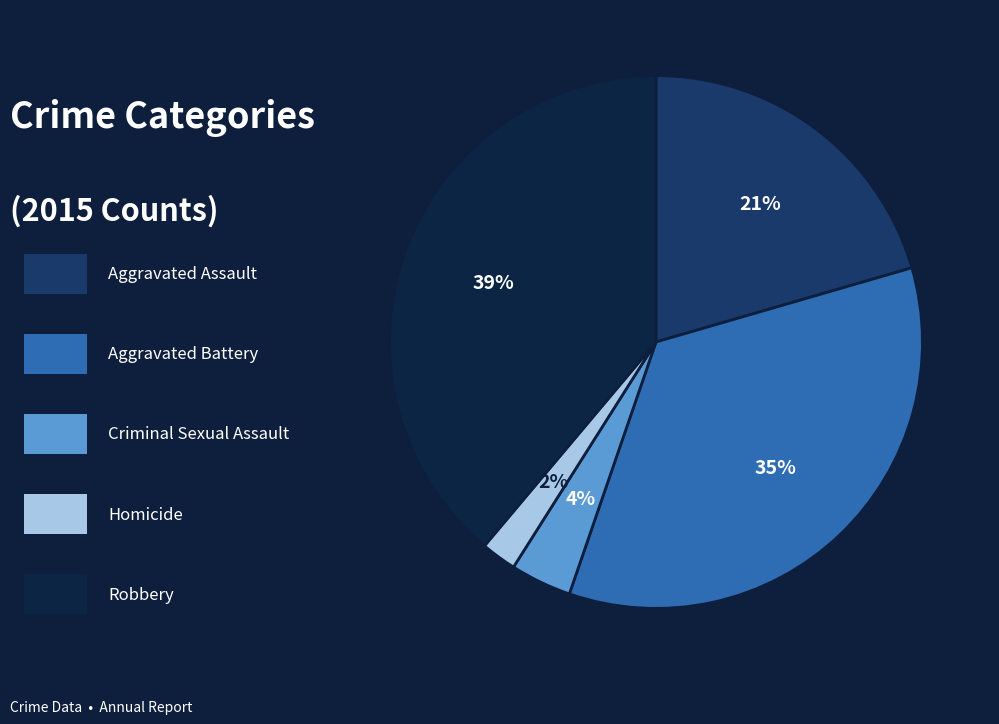

Does any single category account for the majority?

No